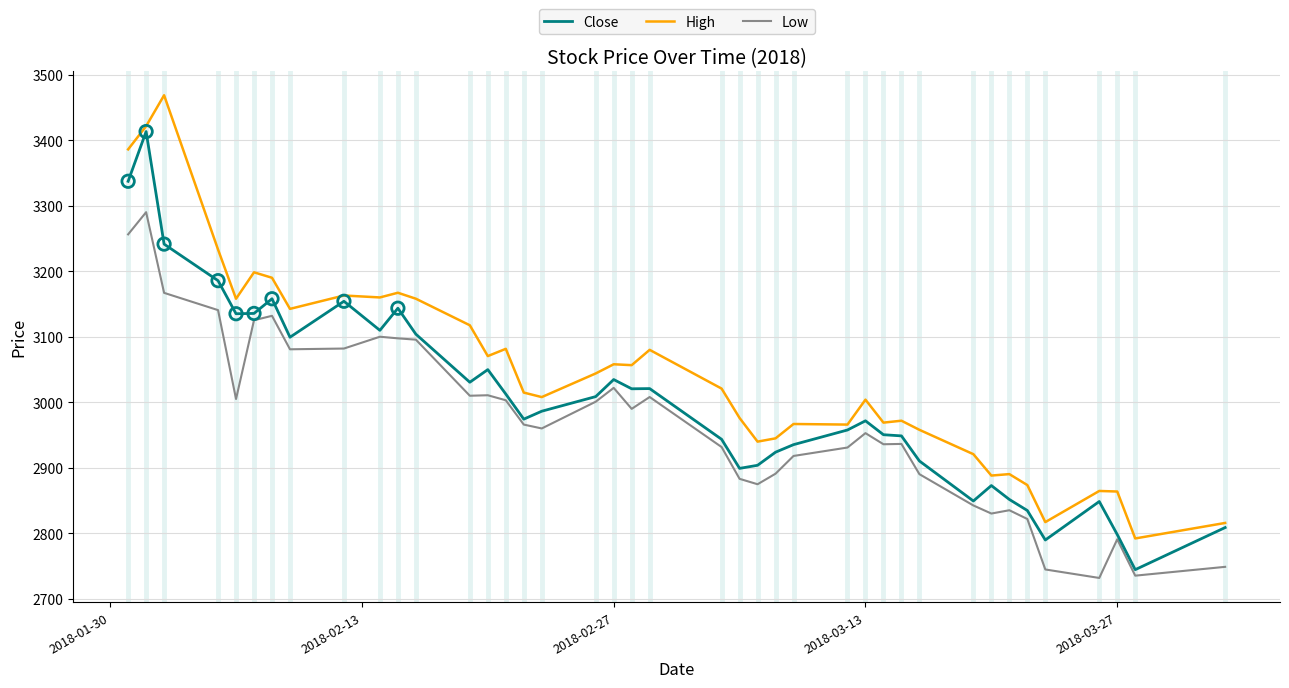

Which series has the largest total across all categories?

High